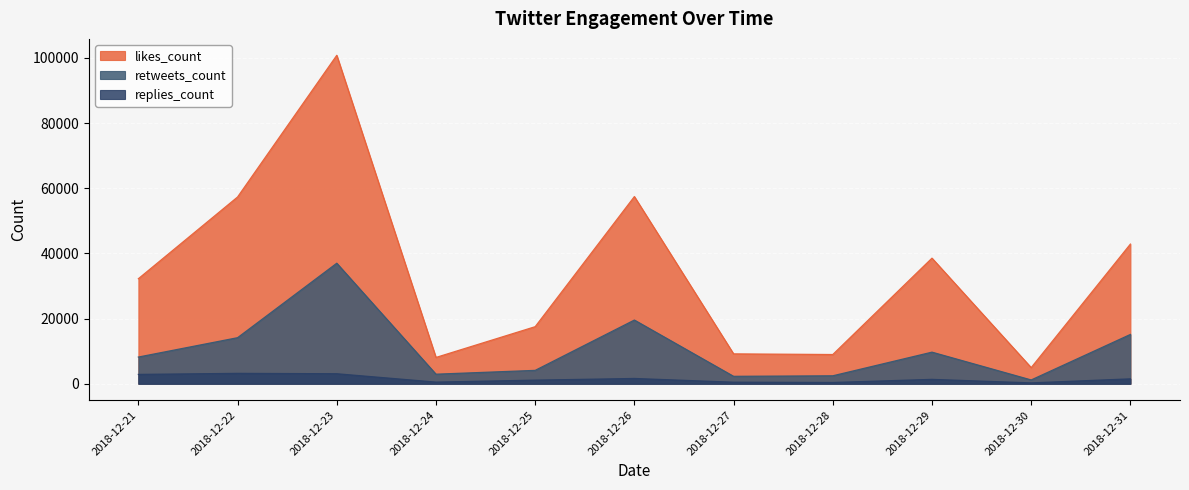

Rank the series by their average value, from highest to lowest.

likes_count, retweets_count, replies_count